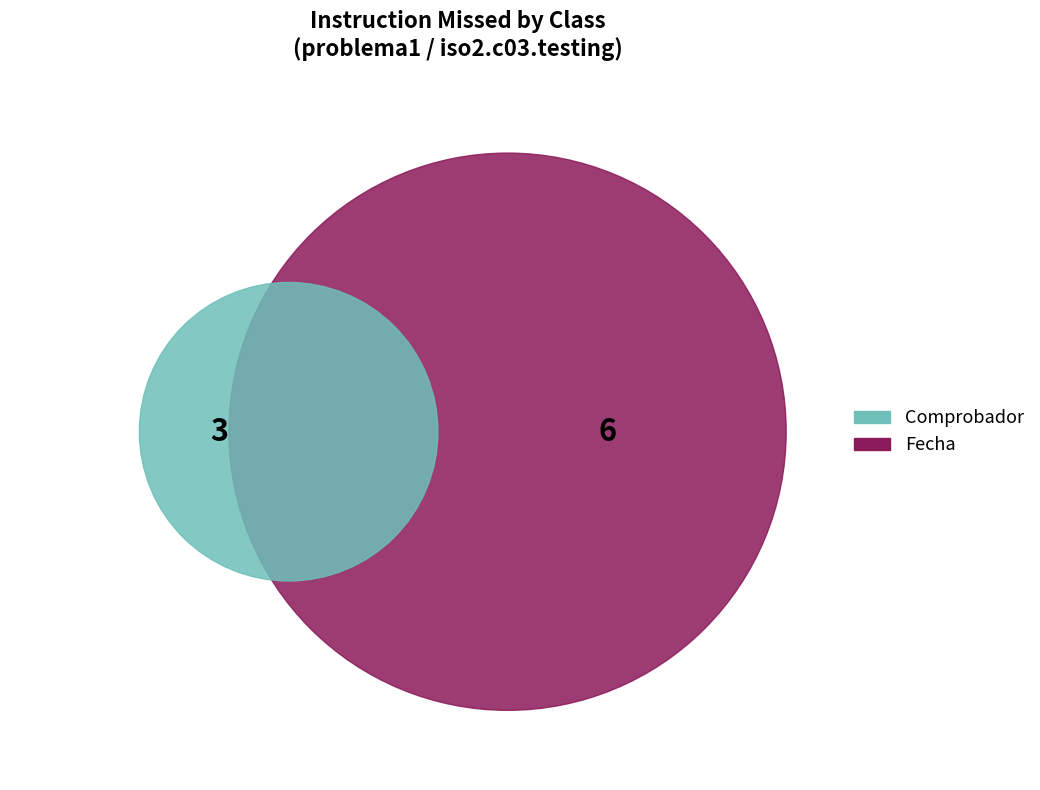

Is there a majority slice in this chart?

Yes